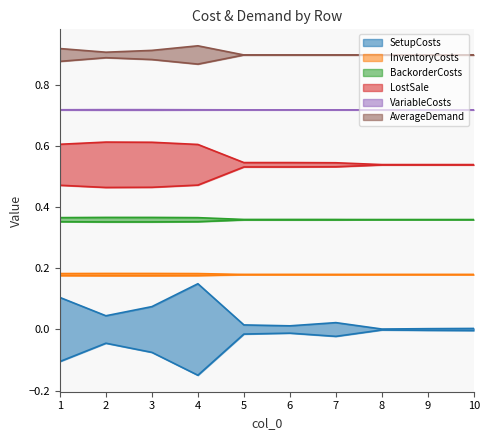

At which label is LostSale closest to 0?

8